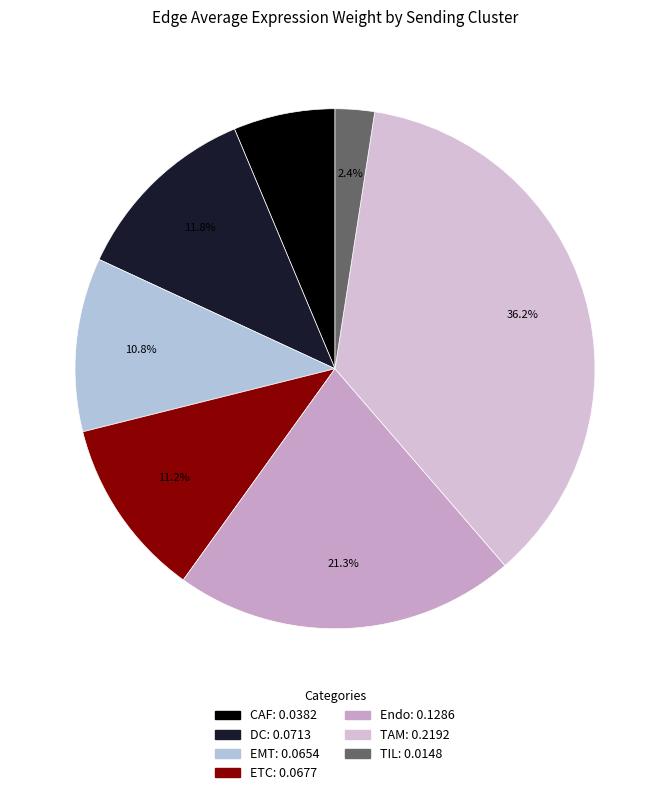

Count the number of slices in the pie.

7